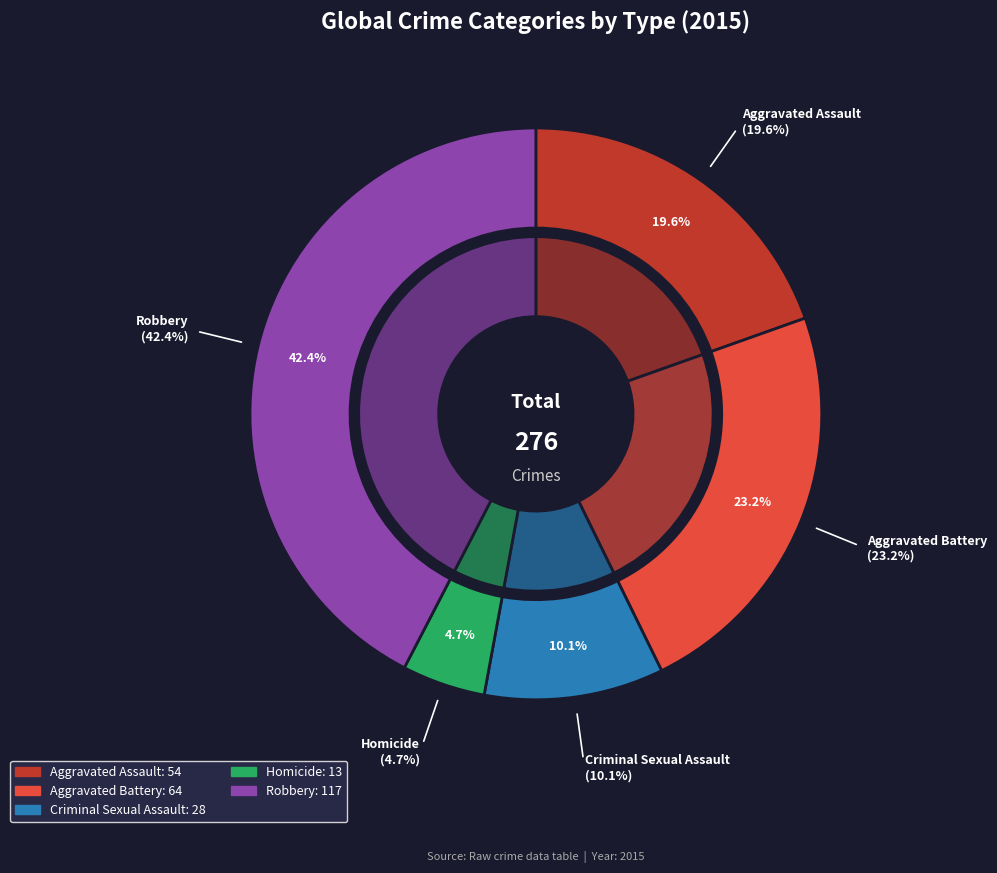

To the nearest percent, what is the combined percentage of Aggravated Assault and Robbery?

62%